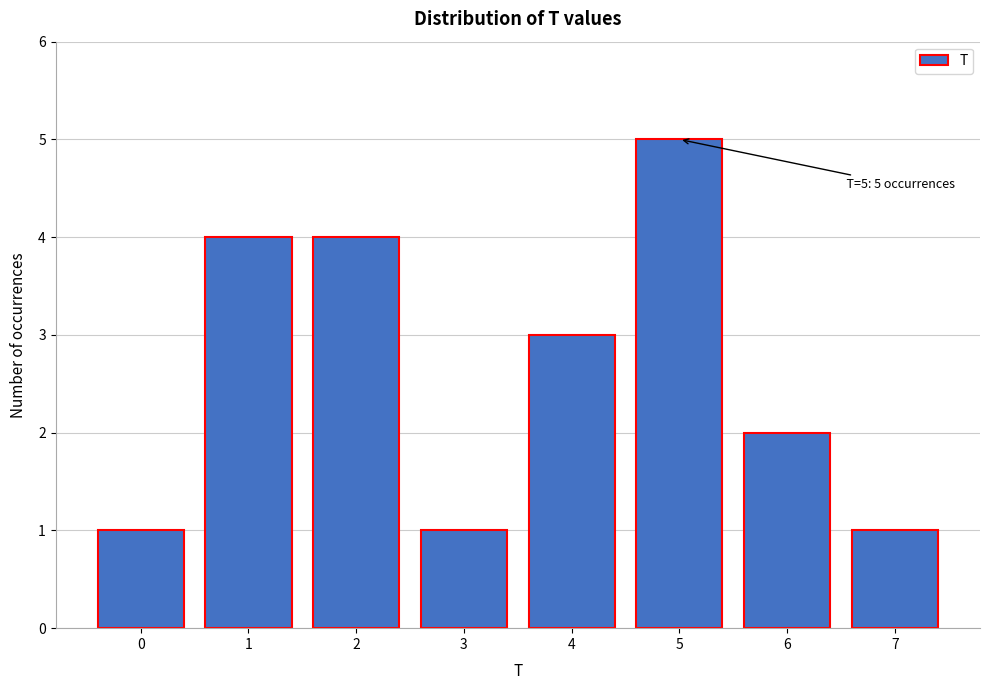

Reading left to right, what are all the values shown in this chart?

0=1	1=4	2=4	3=1	4=3	5=5	6=2	7=1